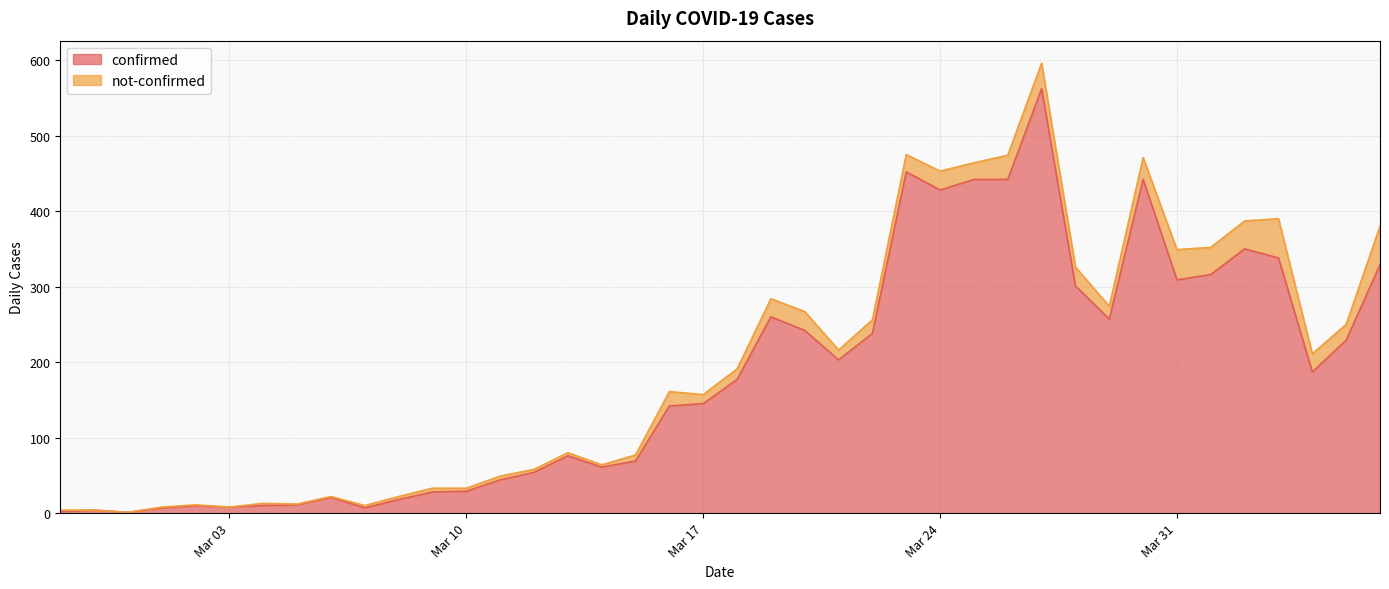

Does the chart display data point markers on the line(s)?

No